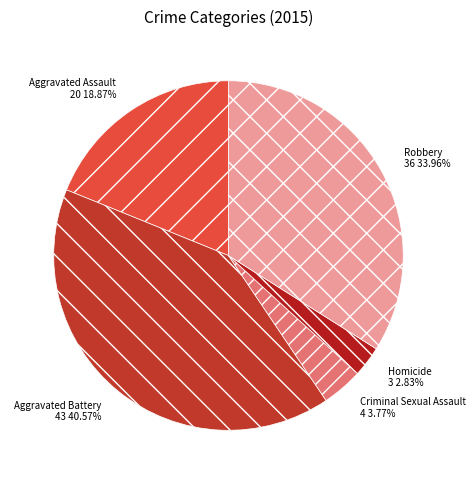

The Aggravated Battery slice represents 50% of the pie. True or false?

False